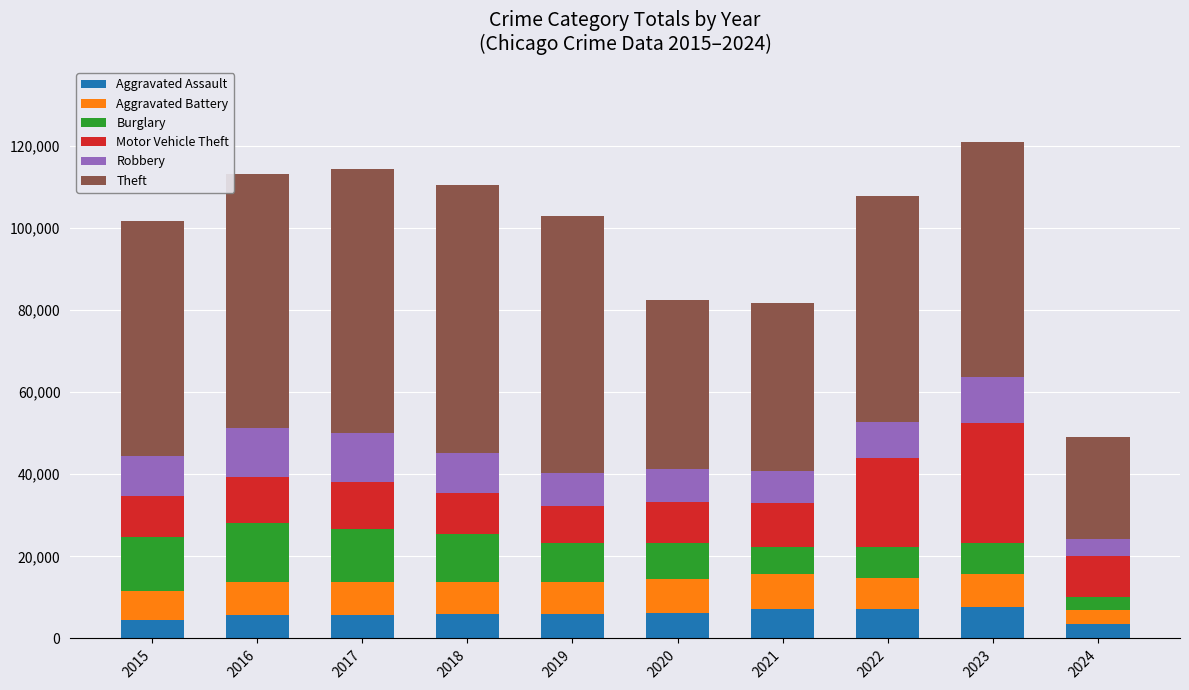

What is the maximum value for Aggravated Assault?

7708